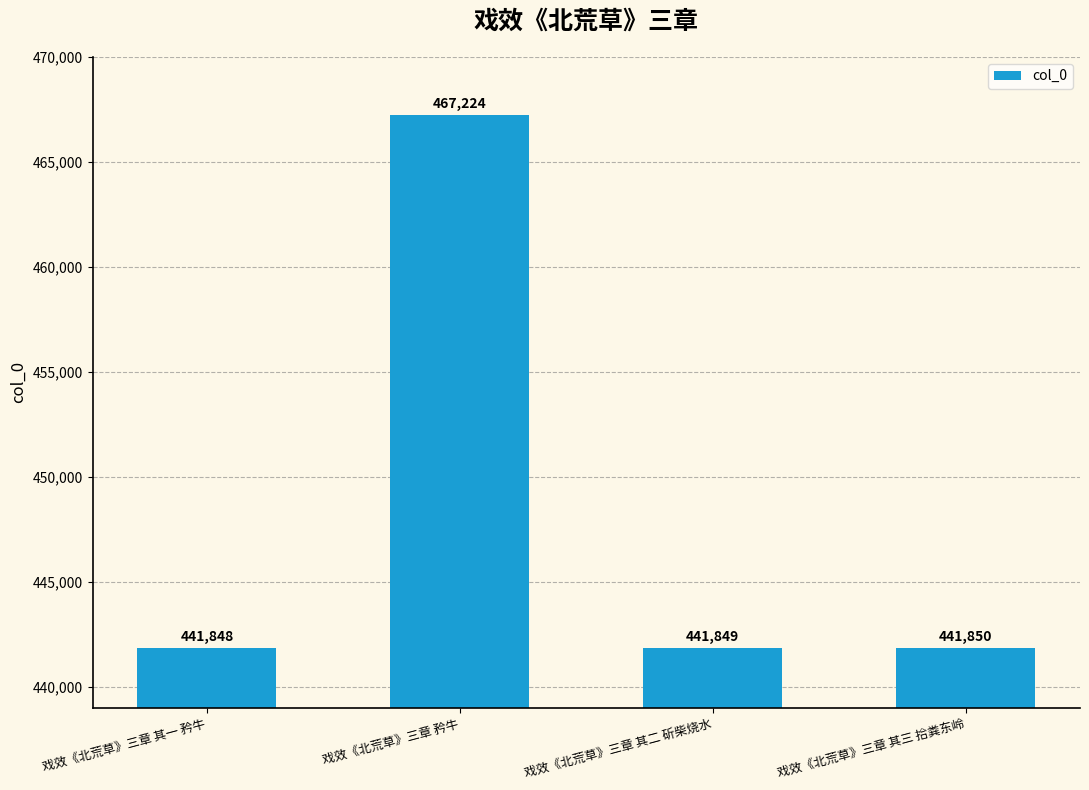

At which category does the chart reach its peak across all series?

戏效《北荒草》三章 矜牛